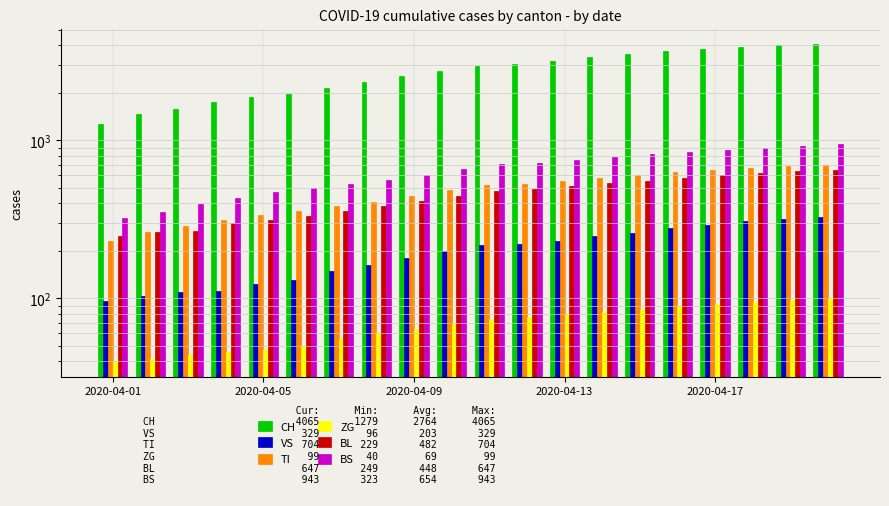

Is it true that BL equals 499 at 6?

False